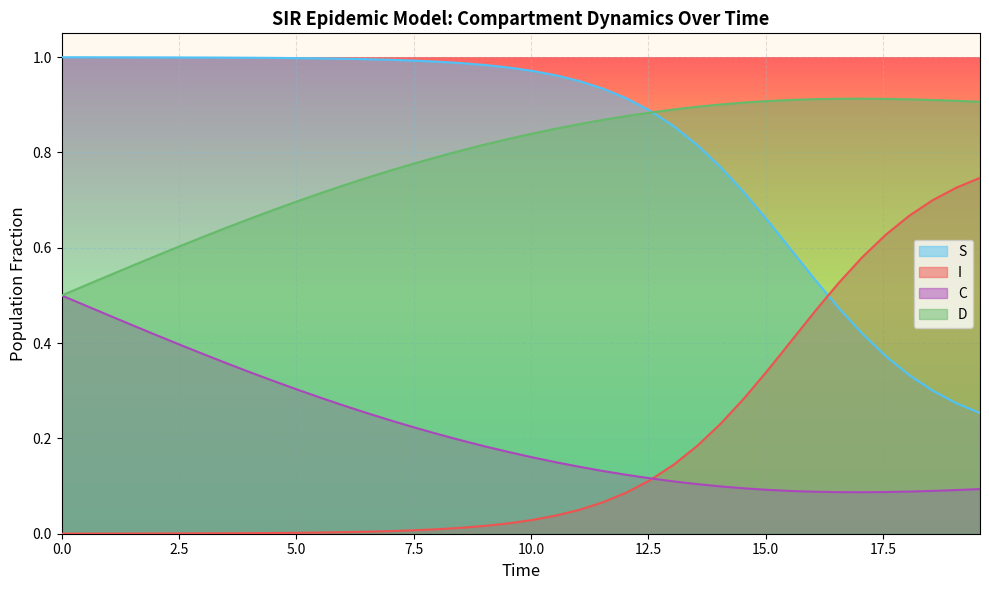

Which series has the widest spread of values?

S